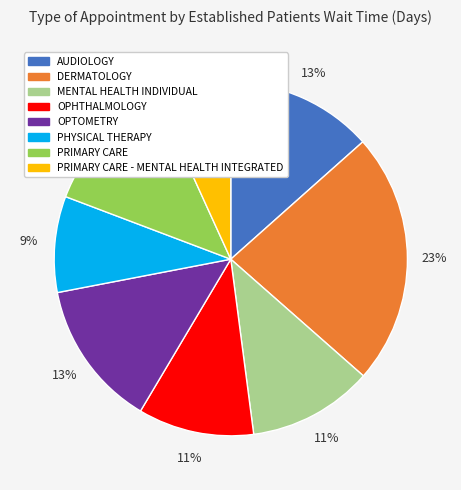

To the nearest percent, what is the difference between the largest and smallest slice percentages?

16%